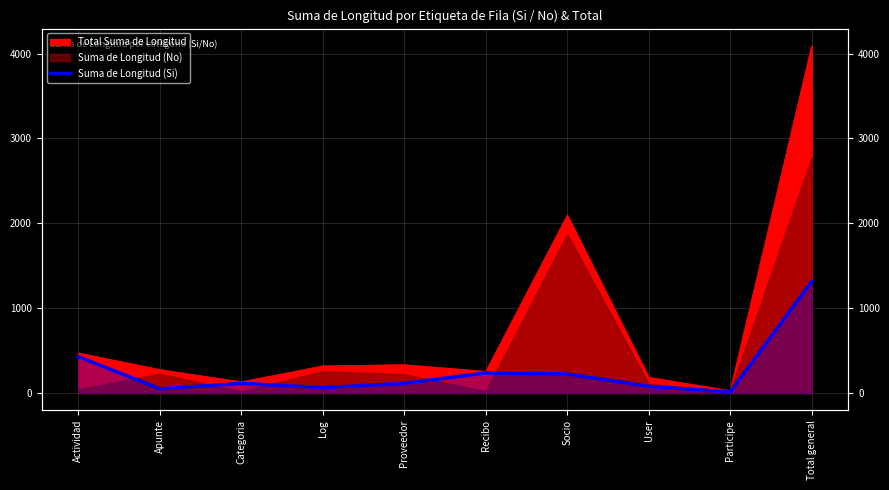

Which has a higher value, Categoria or Actividad?

Actividad